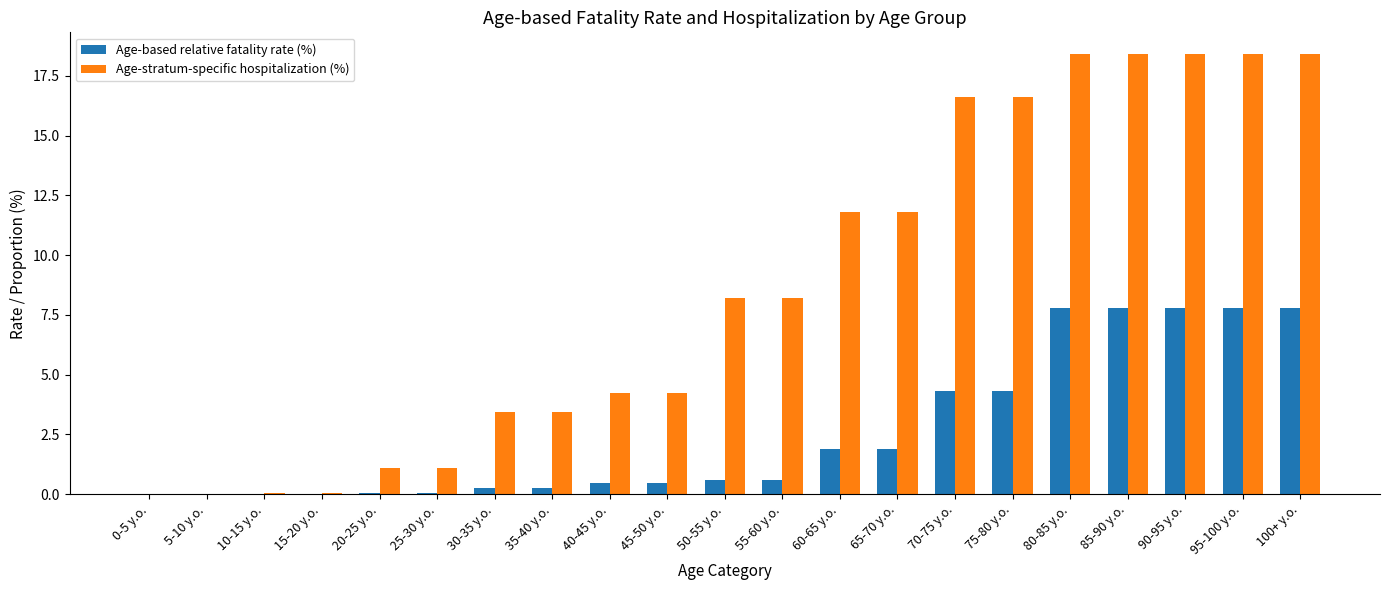

Does the chart contain stacked bars?

No